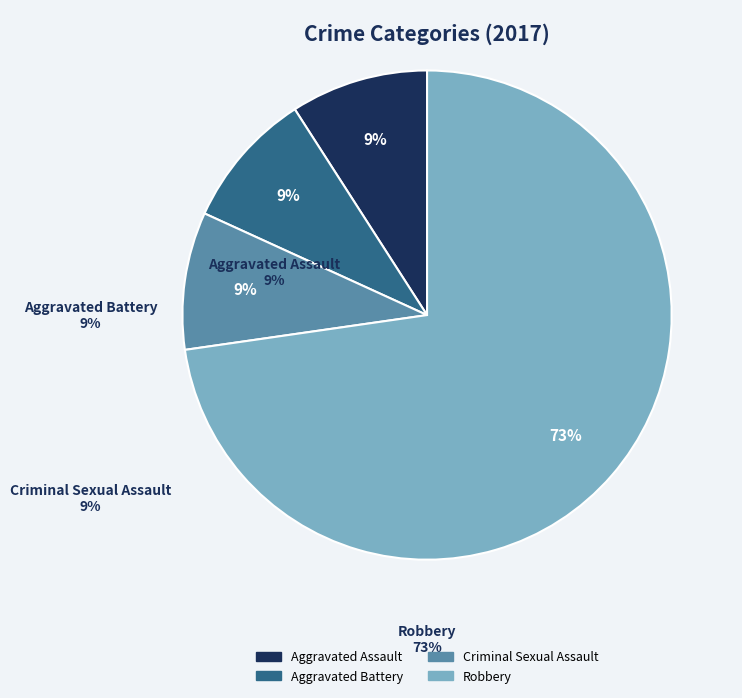

To the nearest percent, what portion does Criminal Sexual Assault represent?

9%